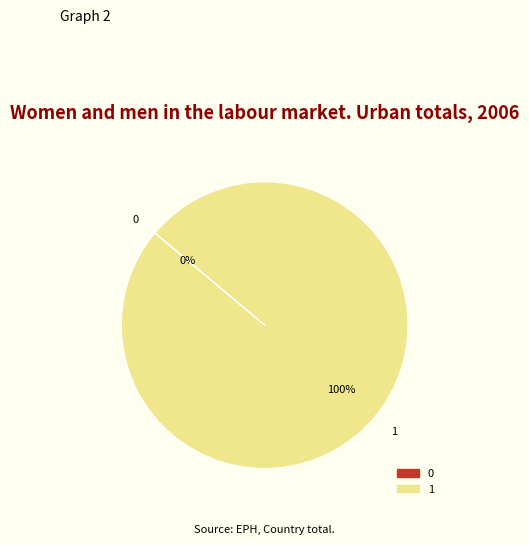

To the nearest percent, what is the difference between the 1 and 0 slice percentages?

100%